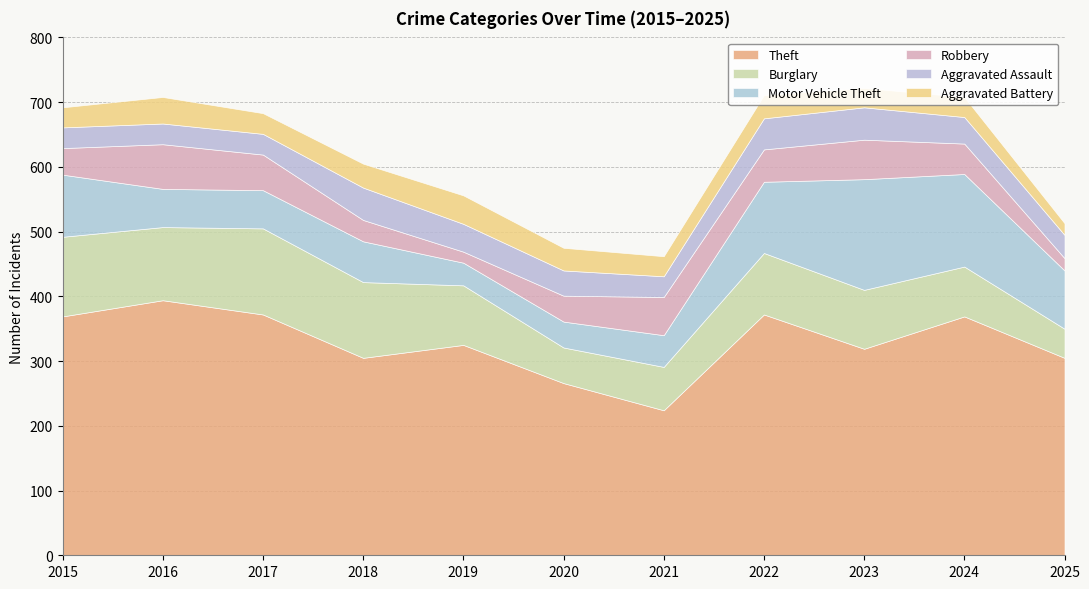

How many intersections are there between Motor Vehicle Theft and Robbery?

3